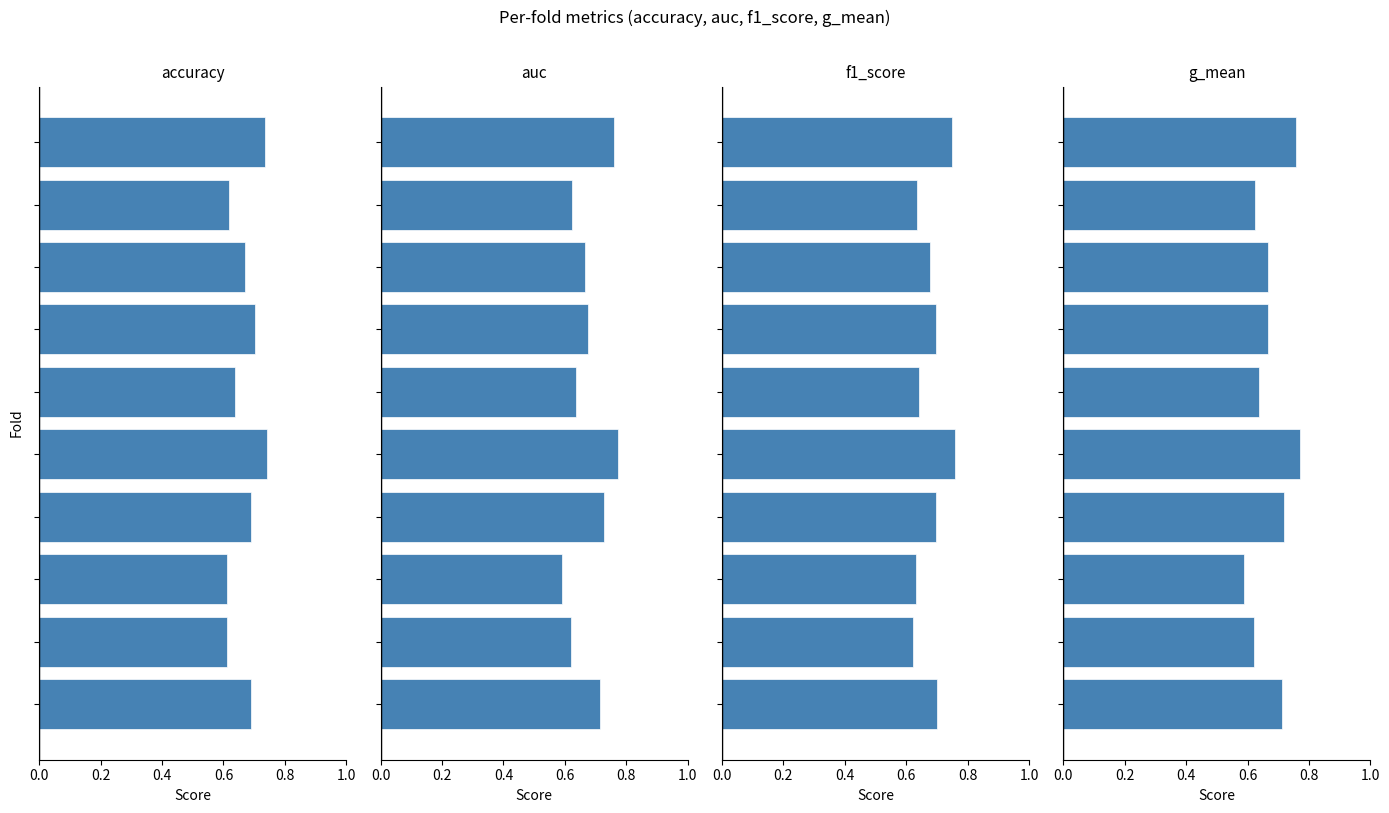

Reading left to right, list all the values displayed in this chart.

accuracy: 0.7	0.6	0.6	0.7	0.7	0.6	0.7	0.7	0.6	0.7
auc: 0.7	0.6	0.6	0.7	0.8	0.6	0.7	0.7	0.6	0.8
f1_score: 0.7	0.6	0.6	0.7	0.8	0.6	0.7	0.7	0.6	0.7
g_mean: 0.7	0.6	0.6	0.7	0.8	0.6	0.7	0.7	0.6	0.8